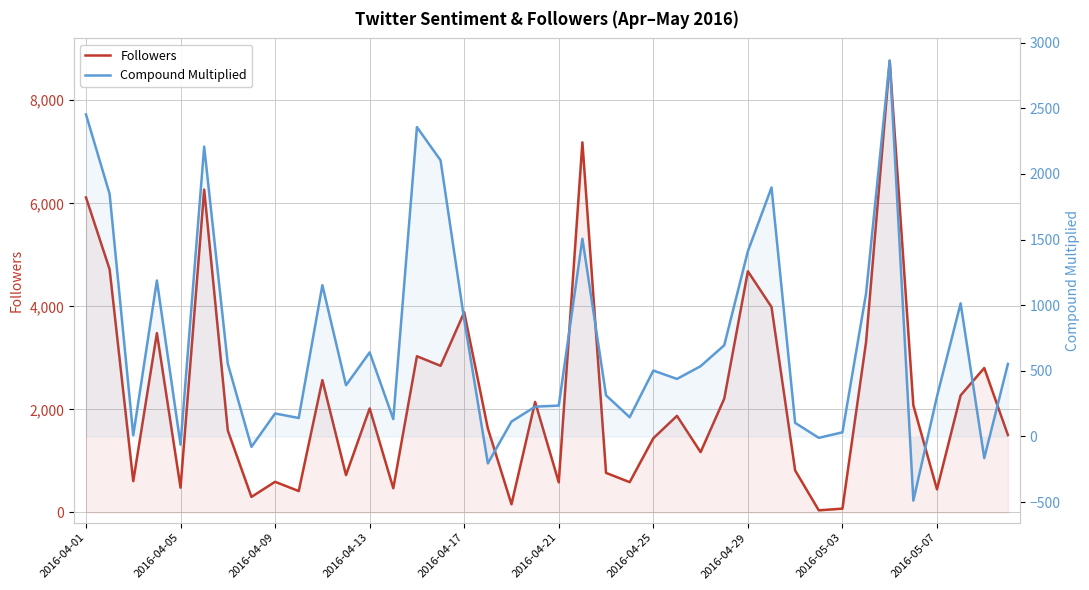

True or false: Compound Multiplied has a value of 1152.5 at 10.

True